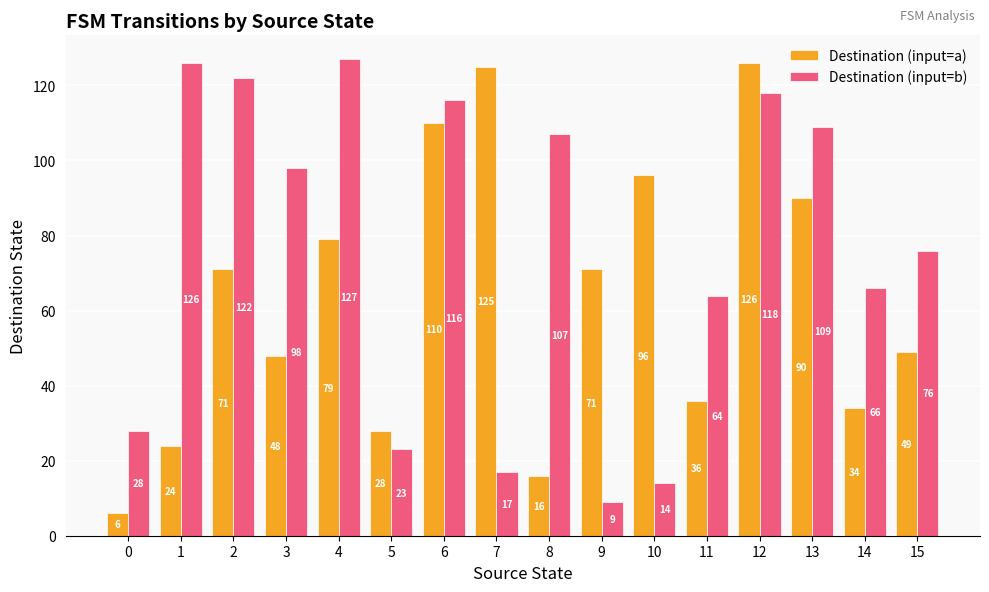

List the series in order of their overall mean, lowest first.

Destination (input=a), Destination (input=b)